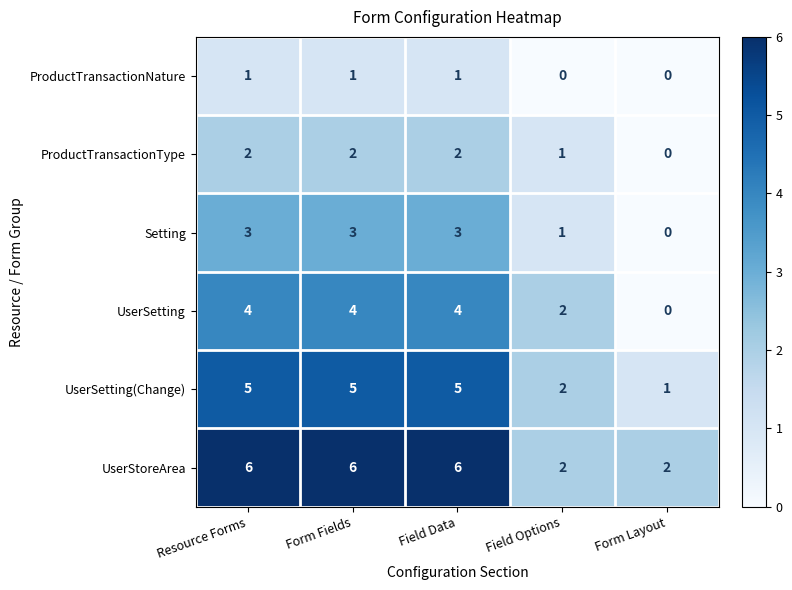

Reading left to right, transcribe all the data shown in this chart.

ProductTransactionNature: 1	1	1	0	0
ProductTransactionType: 2	2	2	1	0
Setting: 3	3	3	1	0
UserSetting: 4	4	4	2	0
UserSetting(Change): 5	5	5	2	1
UserStoreArea: 6	6	6	2	2